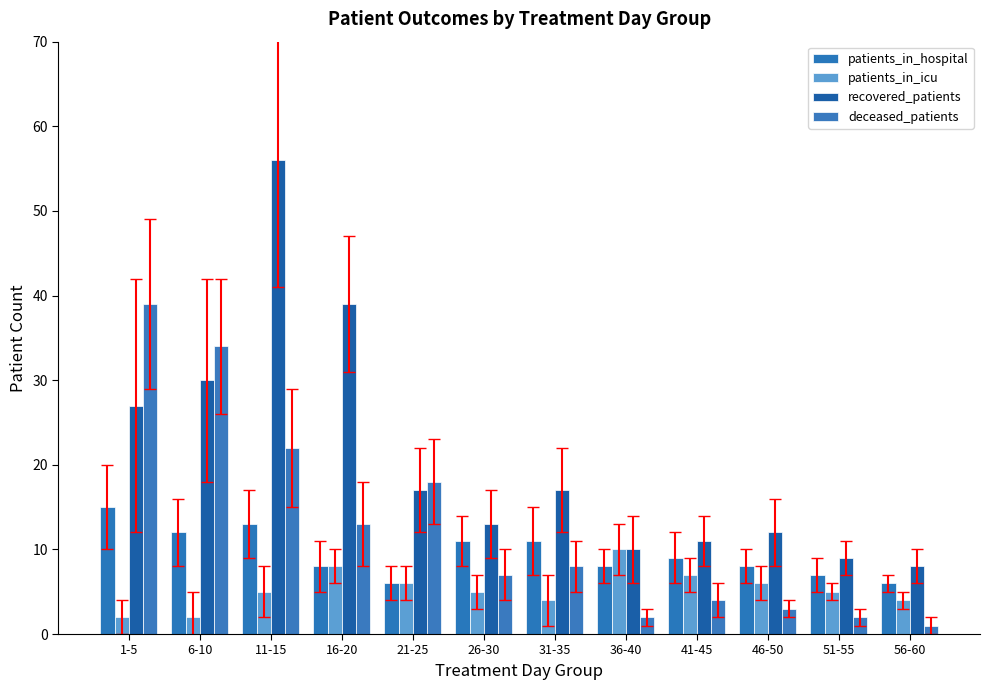

Reading left to right, what are all the values shown in this chart?

patients_in_hospital: 15	12	13	8	6	11	11	8	9	8	7	6
patients_in_icu: 2	2	5	8	6	5	4	10	7	6	5	4
recovered_patients: 27	30	56	39	17	13	17	10	11	12	9	8
deceased_patients: 39	34	22	13	18	7	8	2	4	3	2	1